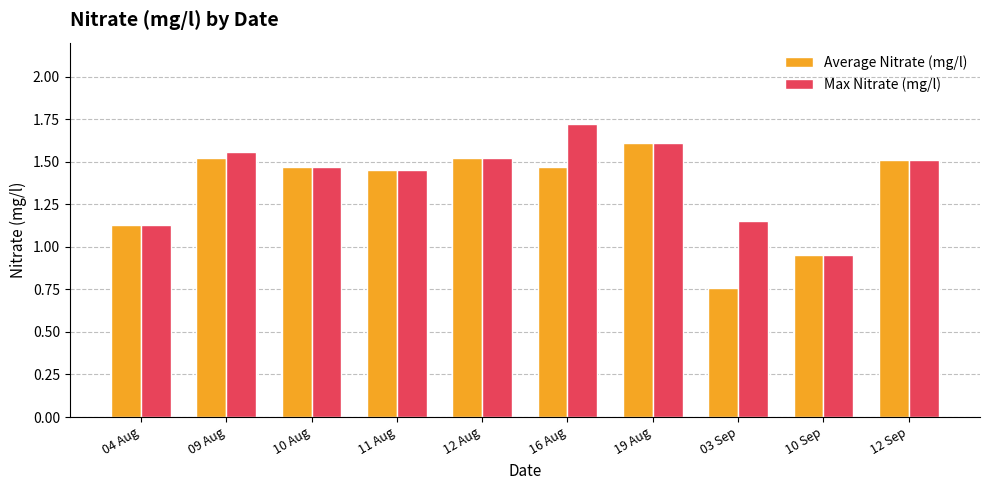

Rank the series by their average value, from lowest to highest.

Average Nitrate (mg/l), Max Nitrate (mg/l)